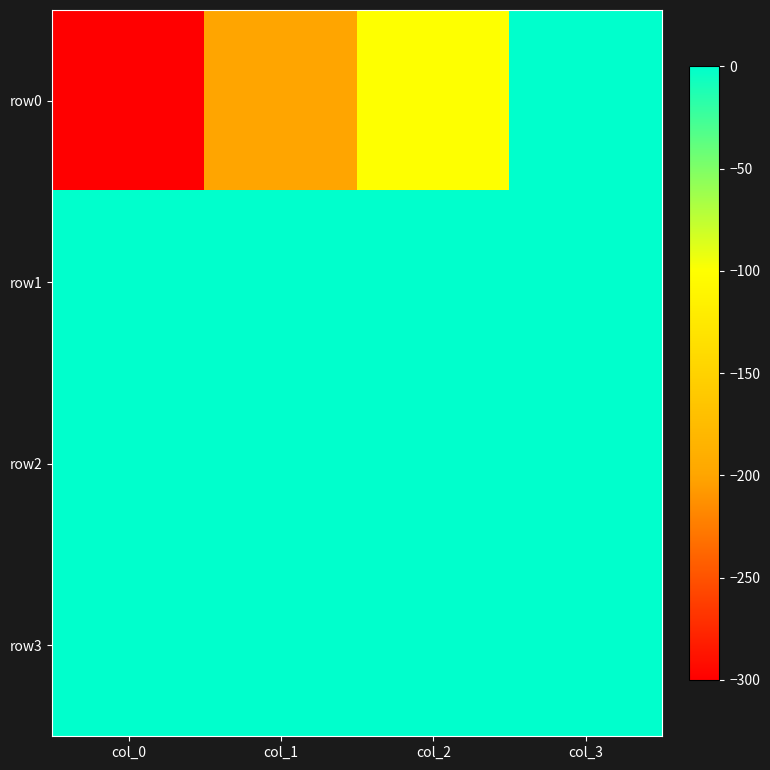

List the series in order of their peak value, highest first.

row0, row1, row2, row3